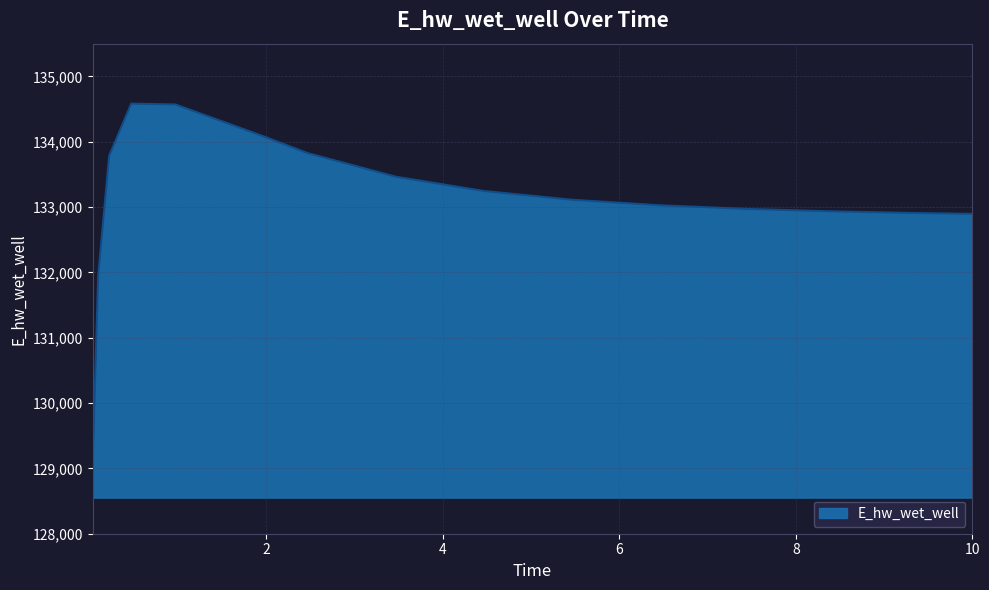

How many values exceed 133110?

8